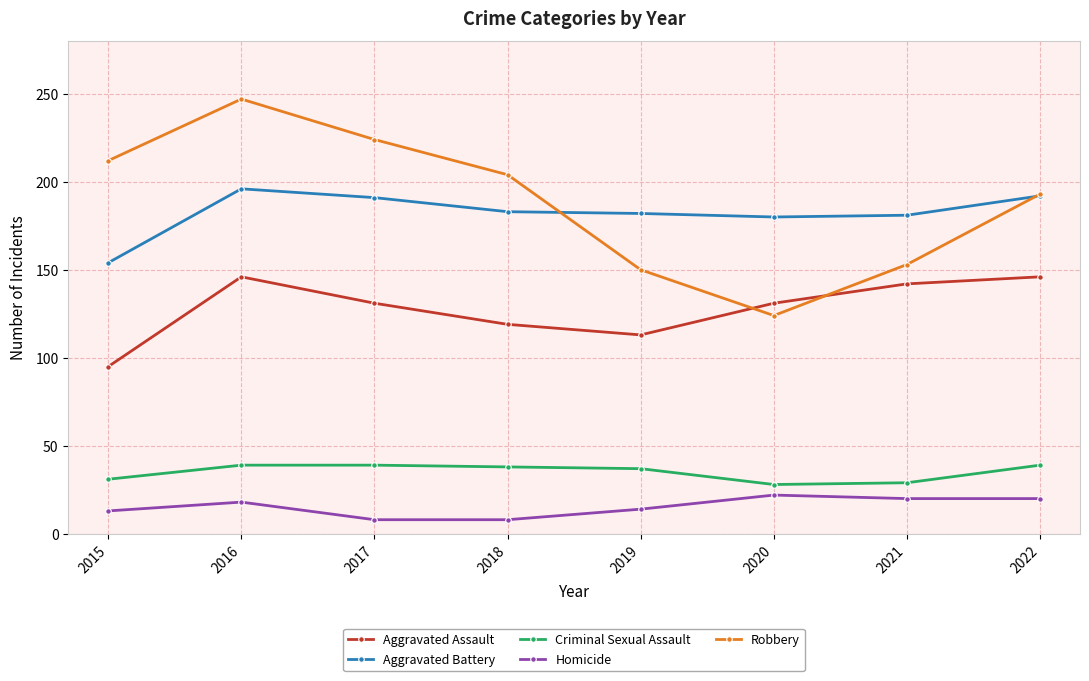

What are all the series names shown in the legend?

Aggravated Assault, Aggravated Battery, Criminal Sexual Assault, Homicide, Robbery